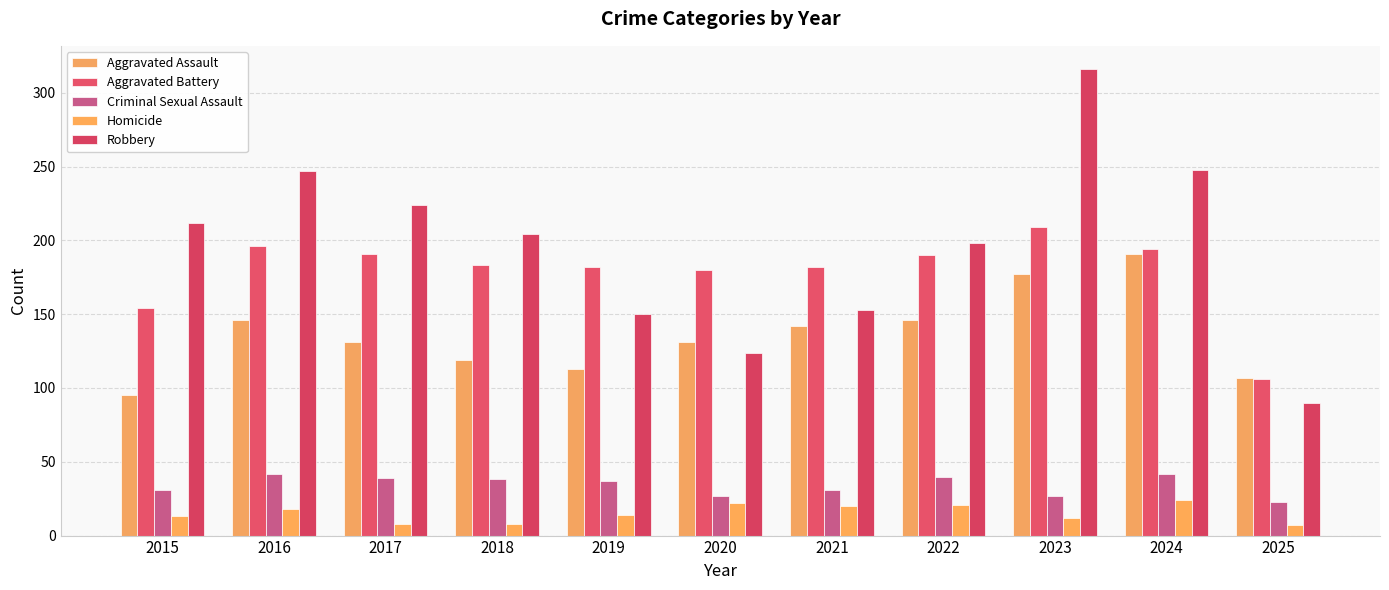

How many data points in Criminal Sexual Assault are less than 37?

5